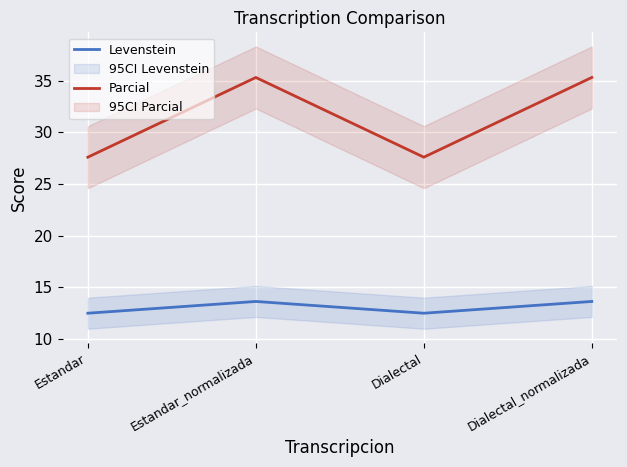

At which label does Parcial first exceed 35?

Estandar_normalizada